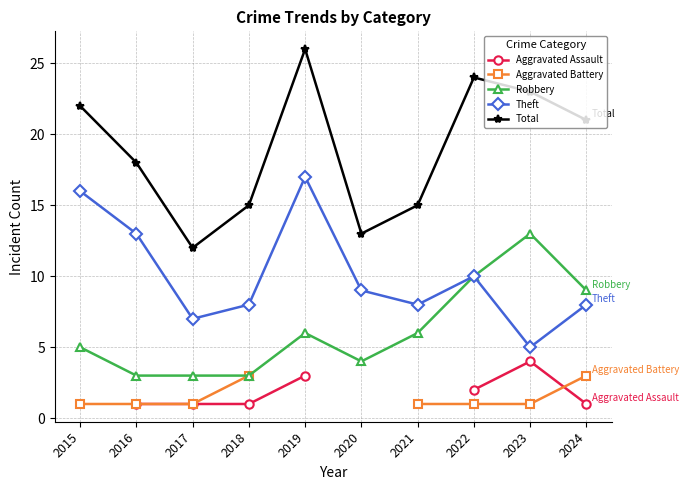

Which category has the lowest value in the Theft series?

2023